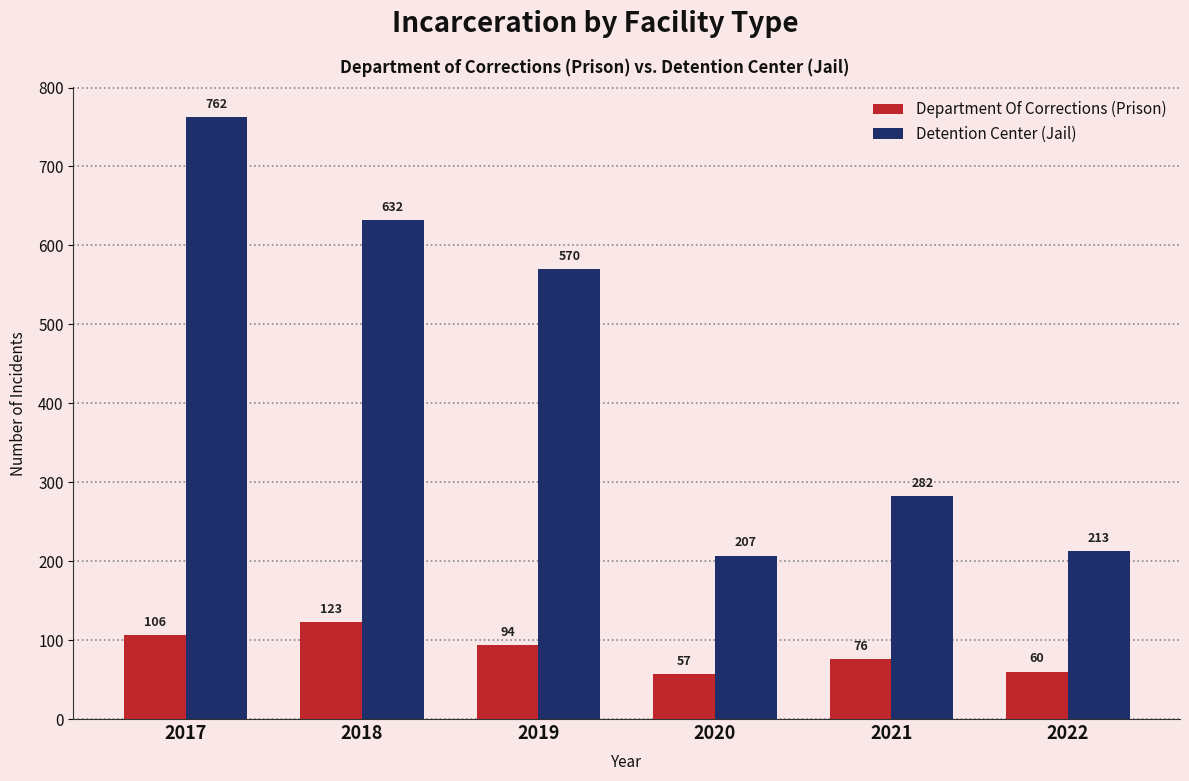

Is it true that Department Of Corrections (Prison) equals 123 at 2018?

True